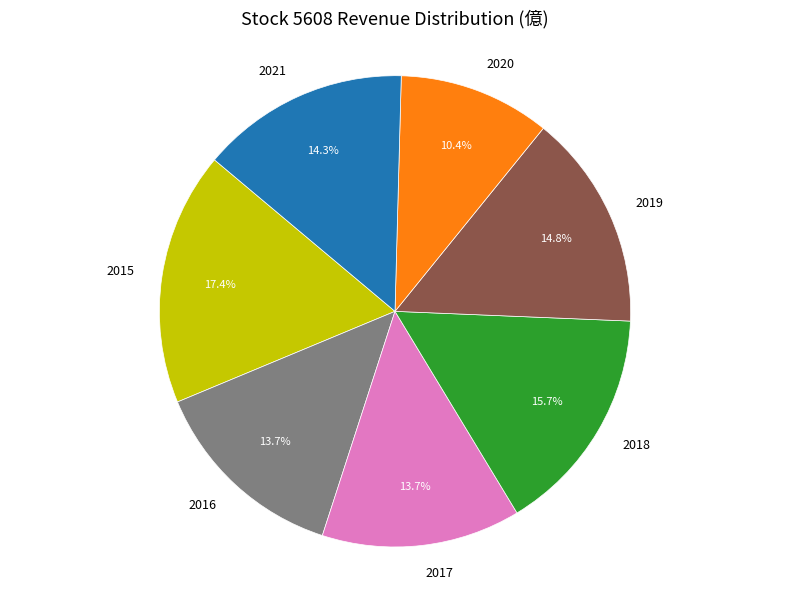

To the nearest percent, what portion does 2018 represent?

16%